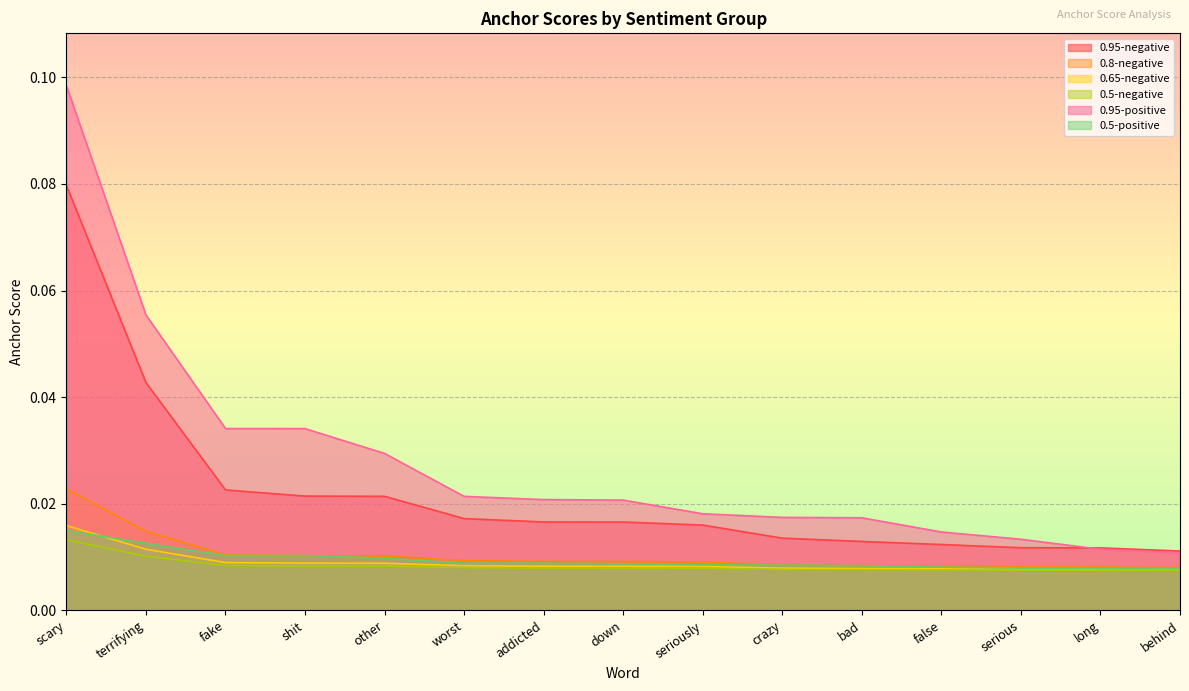

List the series in order of their peak value, lowest first.

0.5-negative, 0.5-positive, 0.65-negative, 0.8-negative, 0.95-negative, 0.95-positive